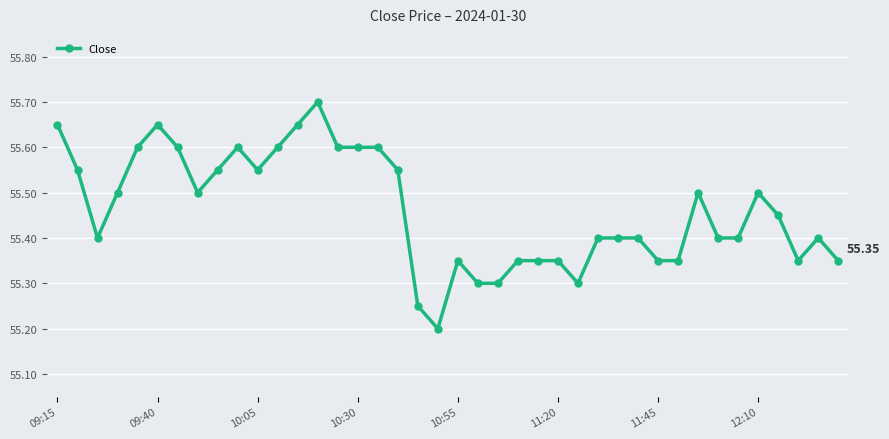

True or false: the data has more than 2 interior local peaks.

True